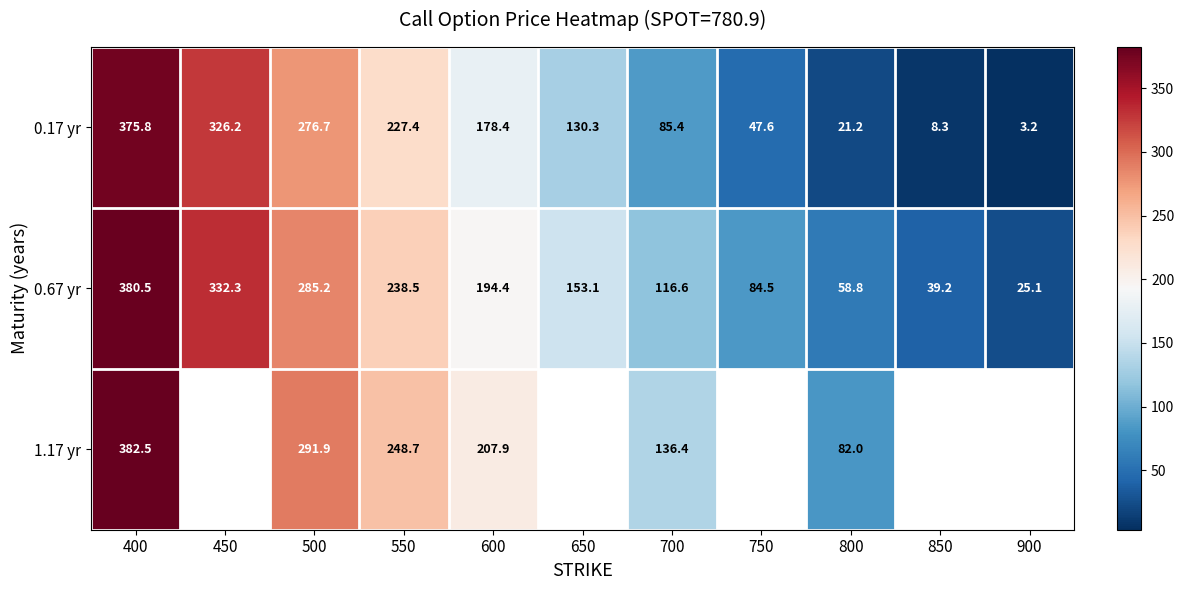

What is the approximate value of 0.17 yr at 600?

178.4